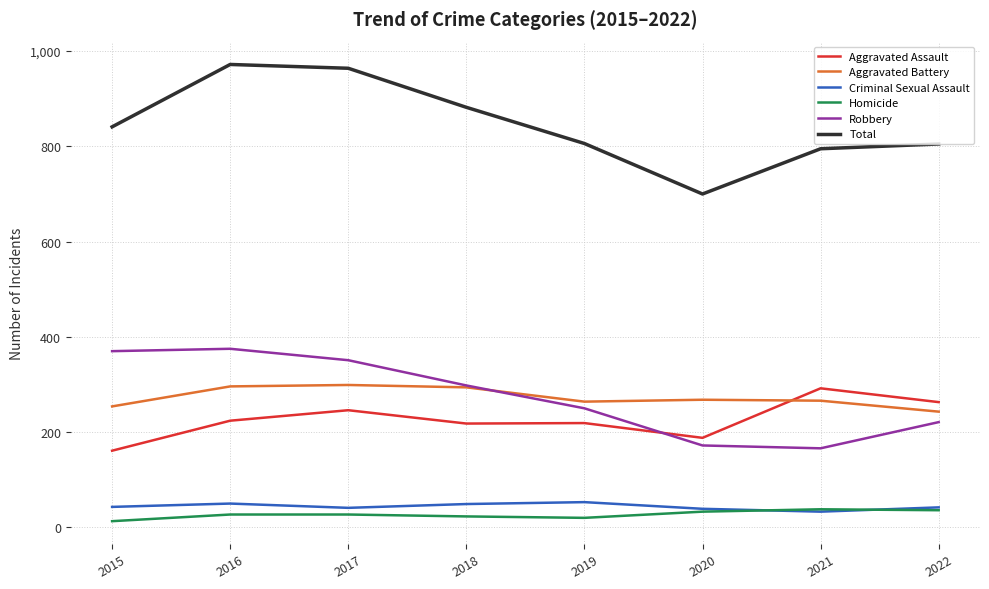

What is the sum of all Robbery values?

2203